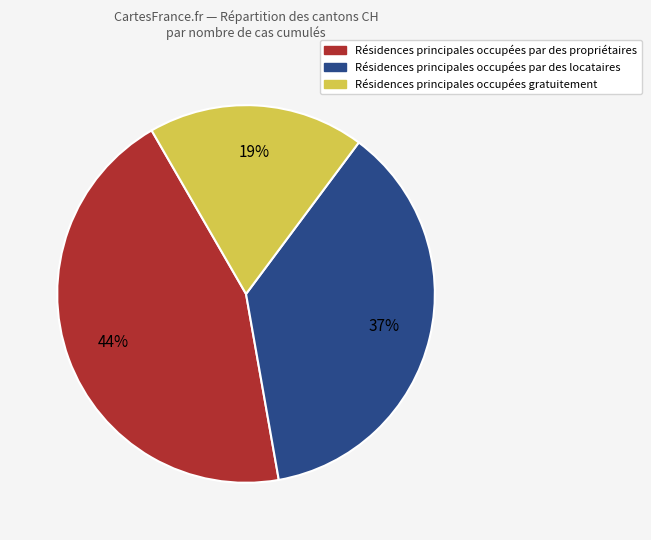

To the nearest percent, what is the average slice percentage?

33%